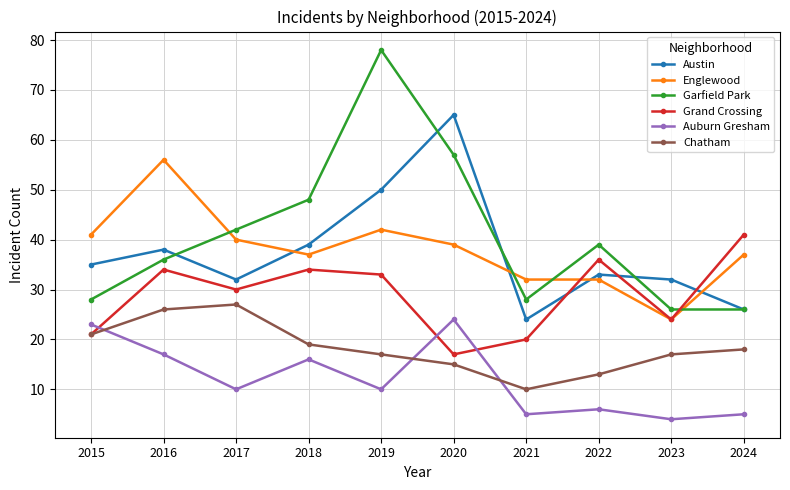

How many series are shown in this chart?

6